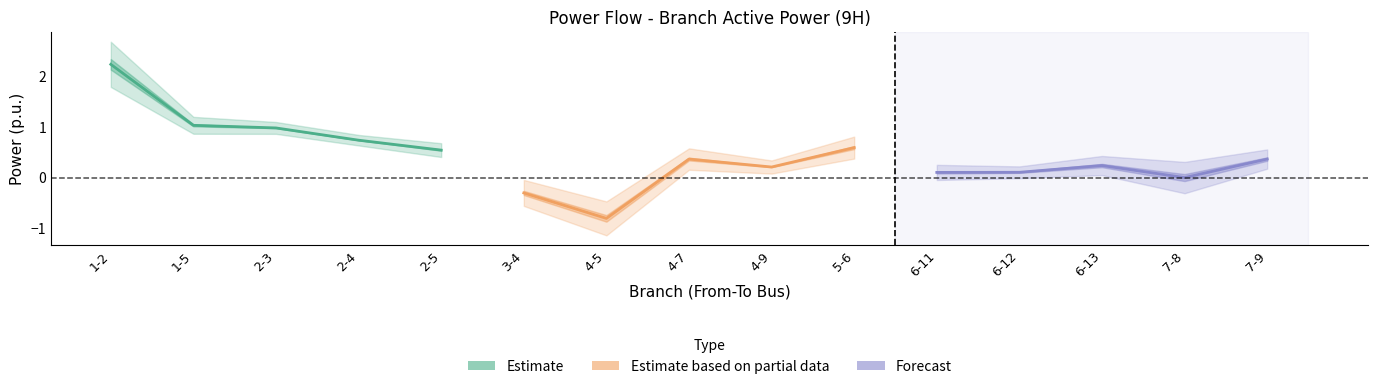

Is it true that P_ij equals 0.9 at 1-2?

False